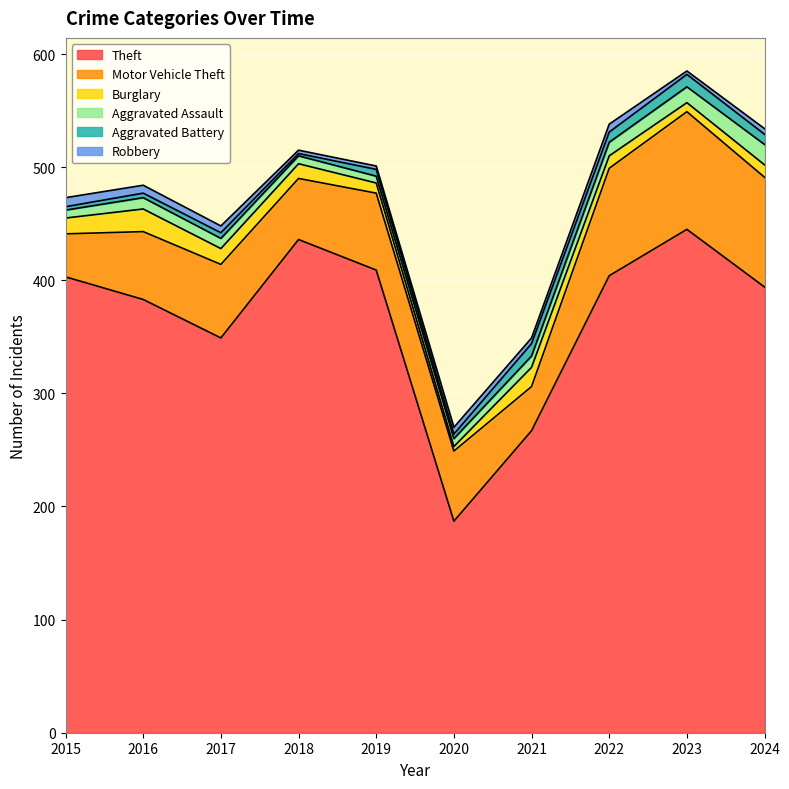

Reading left to right, what are all the values shown in this chart?

Theft: 2015=403	2016=383	2017=349	2018=436	2019=409	2020=187	2021=267	2022=404	2023=445	2024=394
Motor Vehicle Theft: 2015=38	2016=60	2017=65	2018=54	2019=68	2020=62	2021=39	2022=95	2023=104	2024=97
Burglary: 2015=14	2016=20	2017=14	2018=13	2019=9	2020=4	2021=17	2022=11	2023=8	2024=11
Aggravated Assault: 2015=7	2016=10	2017=9	2018=7	2019=6	2020=7	2021=10	2022=12	2023=14	2024=18
Aggravated Battery: 2015=3	2016=4	2017=5	2018=2	2019=6	2020=4	2021=11	2022=9	2023=11	2024=9
Robbery: 2015=8	2016=7	2017=6	2018=3	2019=3	2020=6	2021=5	2022=7	2023=3	2024=5